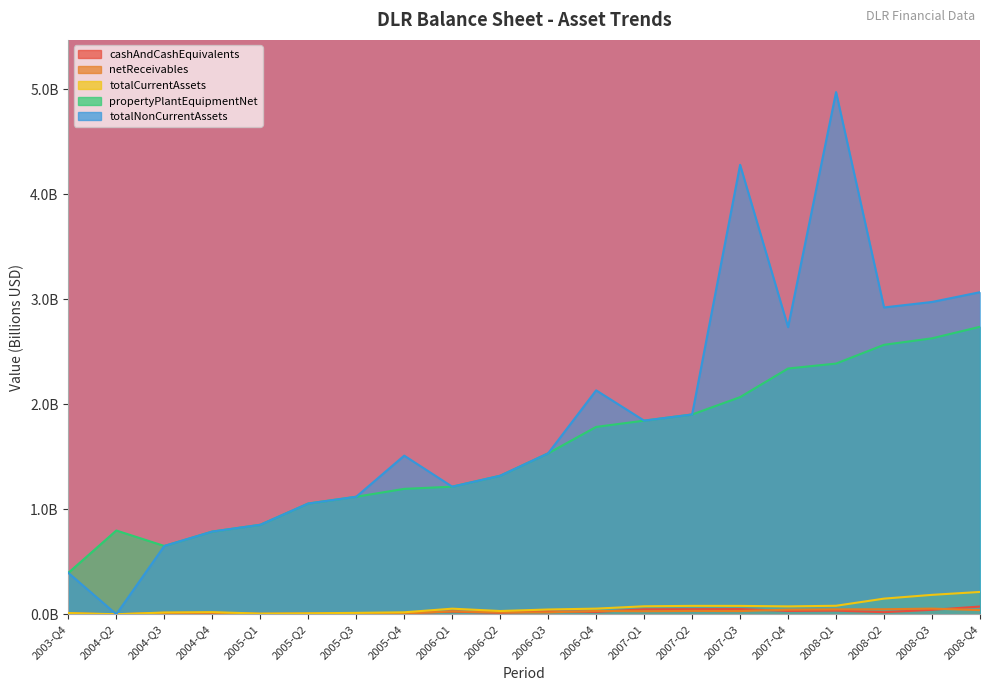

At 2006-Q4, list the series in order from largest to smallest.

totalNonCurrentAssets, propertyPlantEquipmentNet, totalCurrentAssets, netReceivables, cashAndCashEquivalents